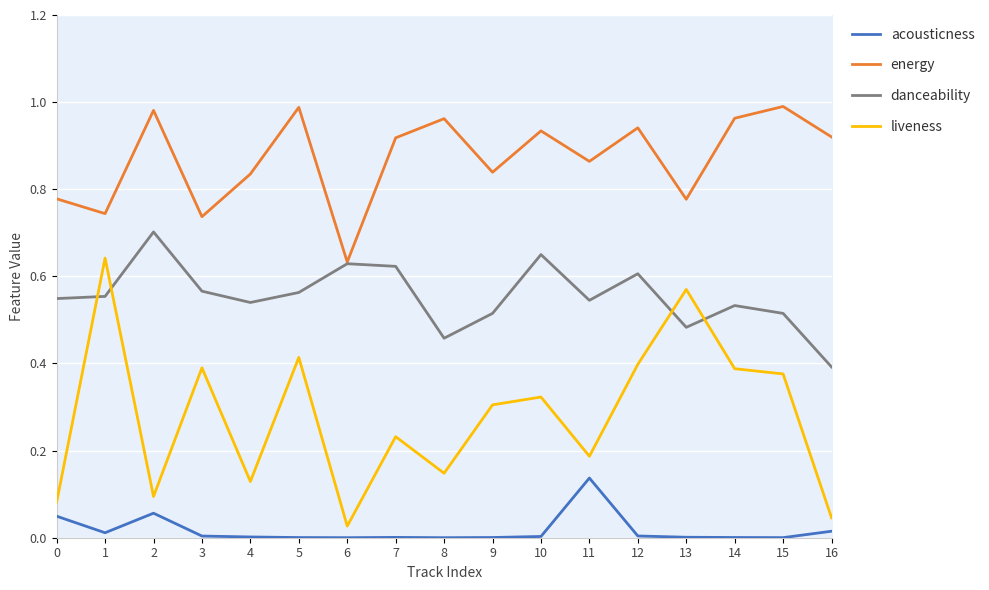

Rank the series at 14 from highest to lowest value.

energy, danceability, liveness, acousticness